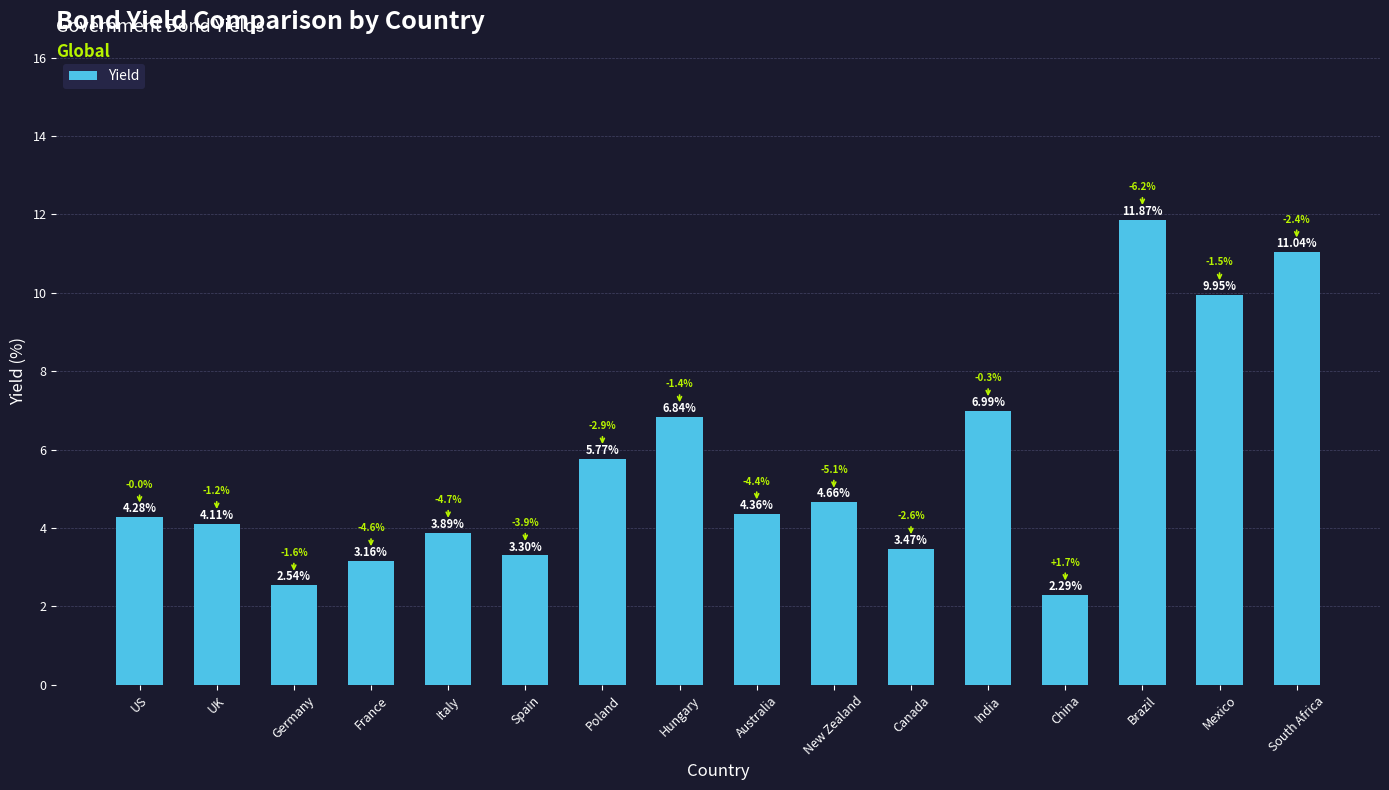

Approximately how many times larger is the value at Mexico compared to Australia?

2.3